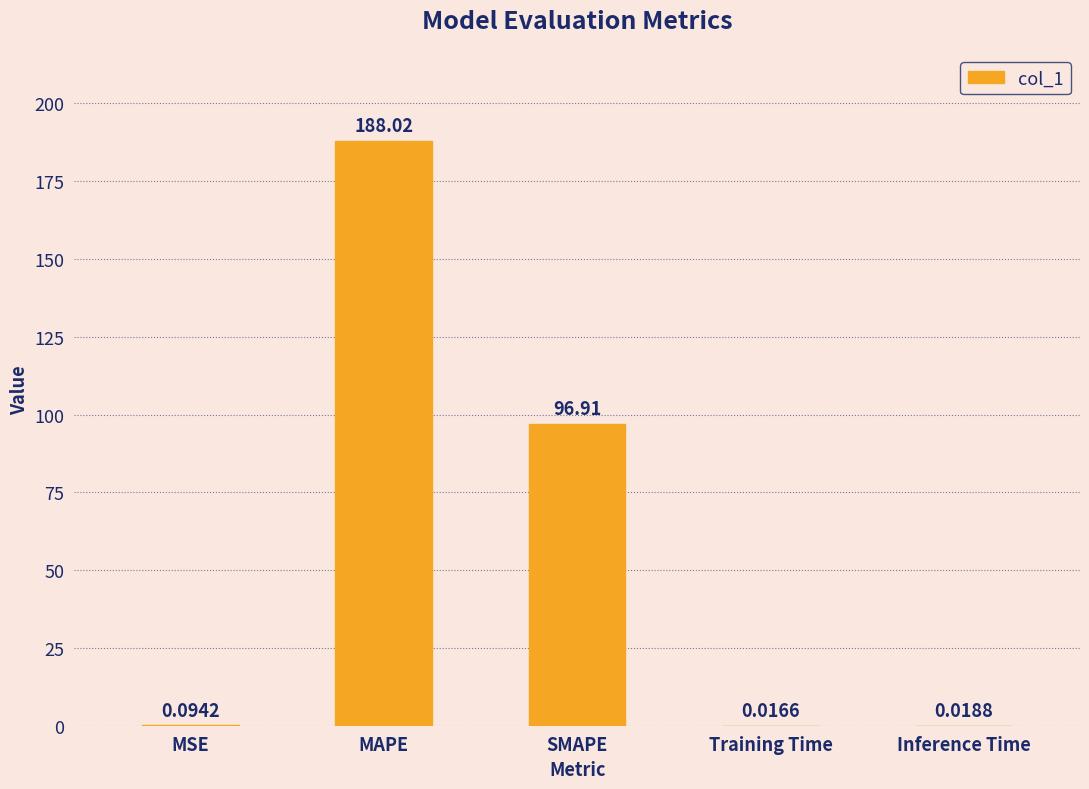

At which category does the chart reach its peak across all series?

MAPE